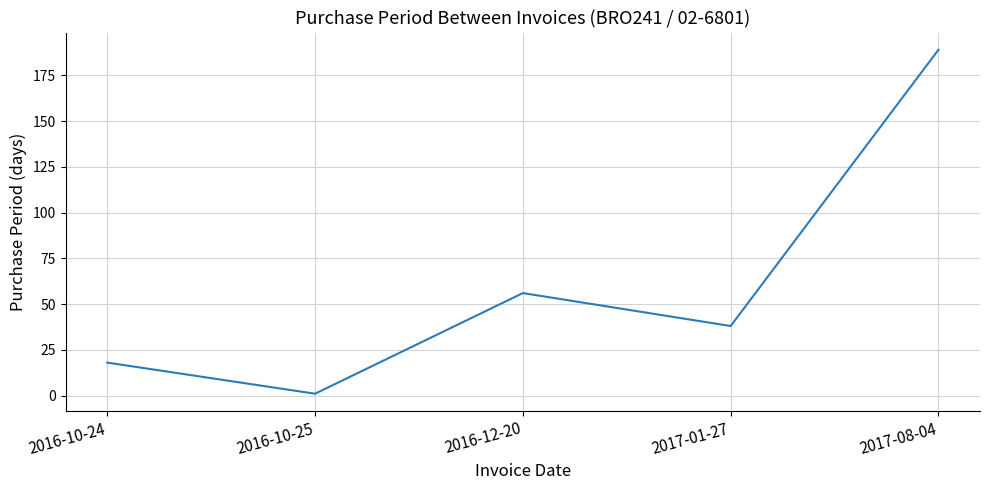

Is this an area chart (filled region under the line)?

No